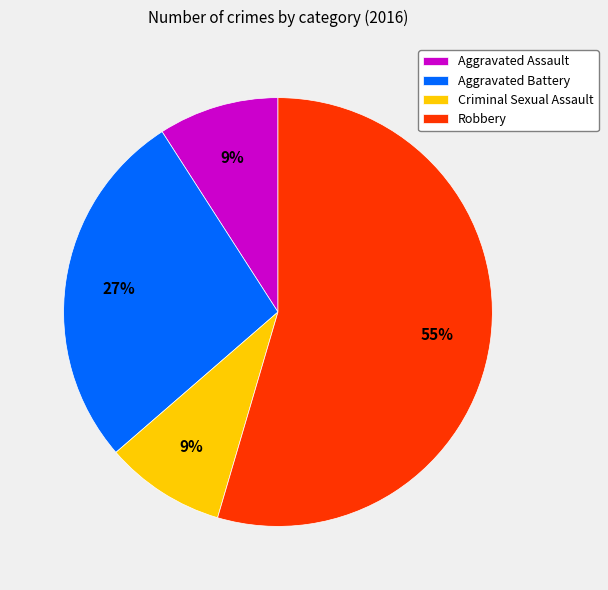

Which slice is the largest?

Robbery